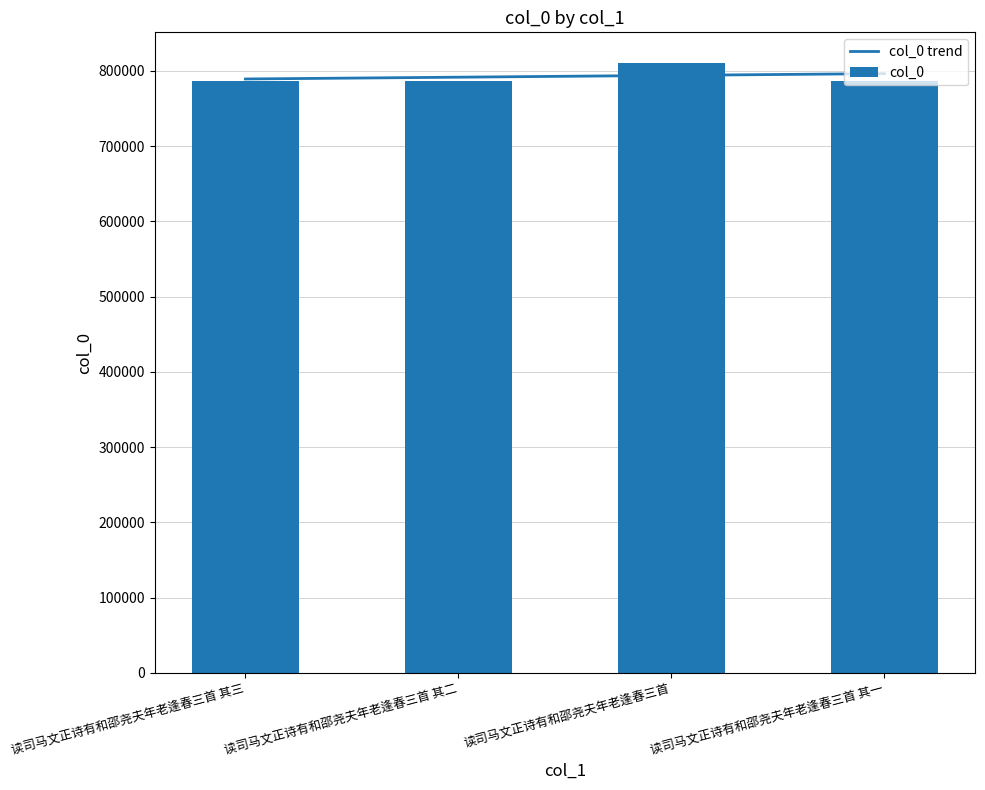

What is the spread (max minus min) of values at 读司马文正诗有和邵尧夫年老逢春三首?

16682.7